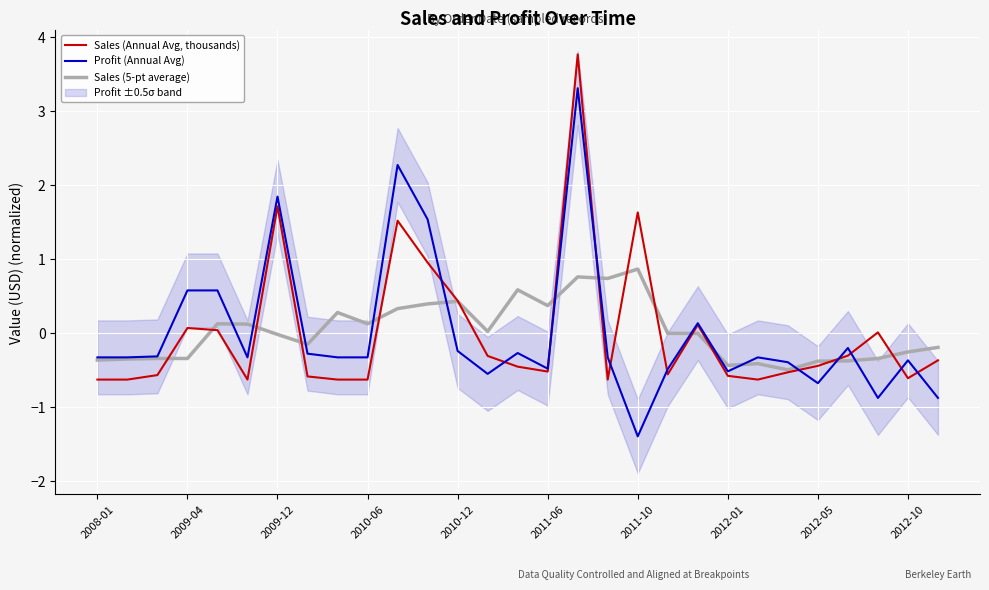

What is the maximum value for Profit (Annual Avg)?

3.3